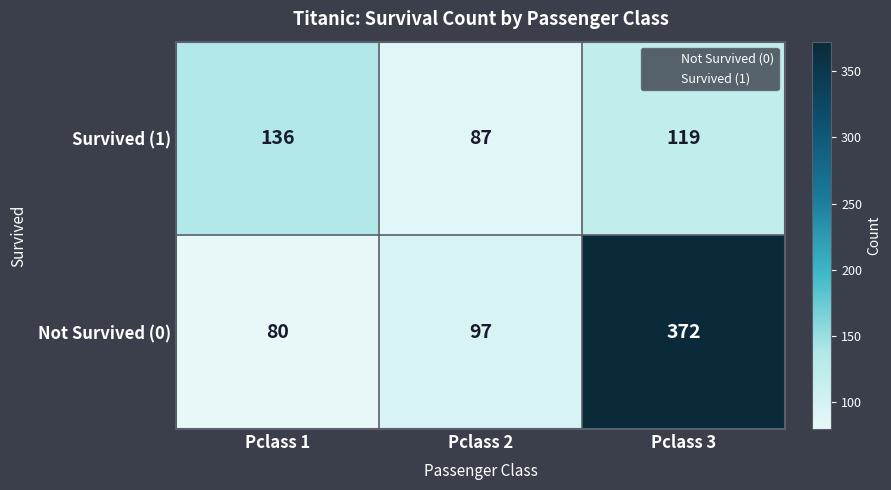

What is the greatest value displayed?

372